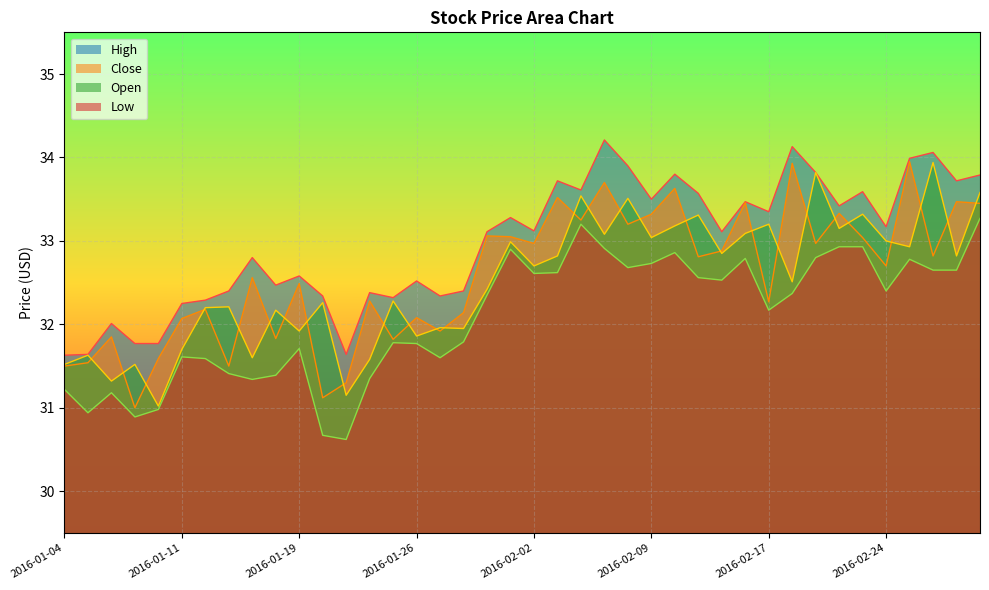

True or false: Close and Low cross at least once.

False